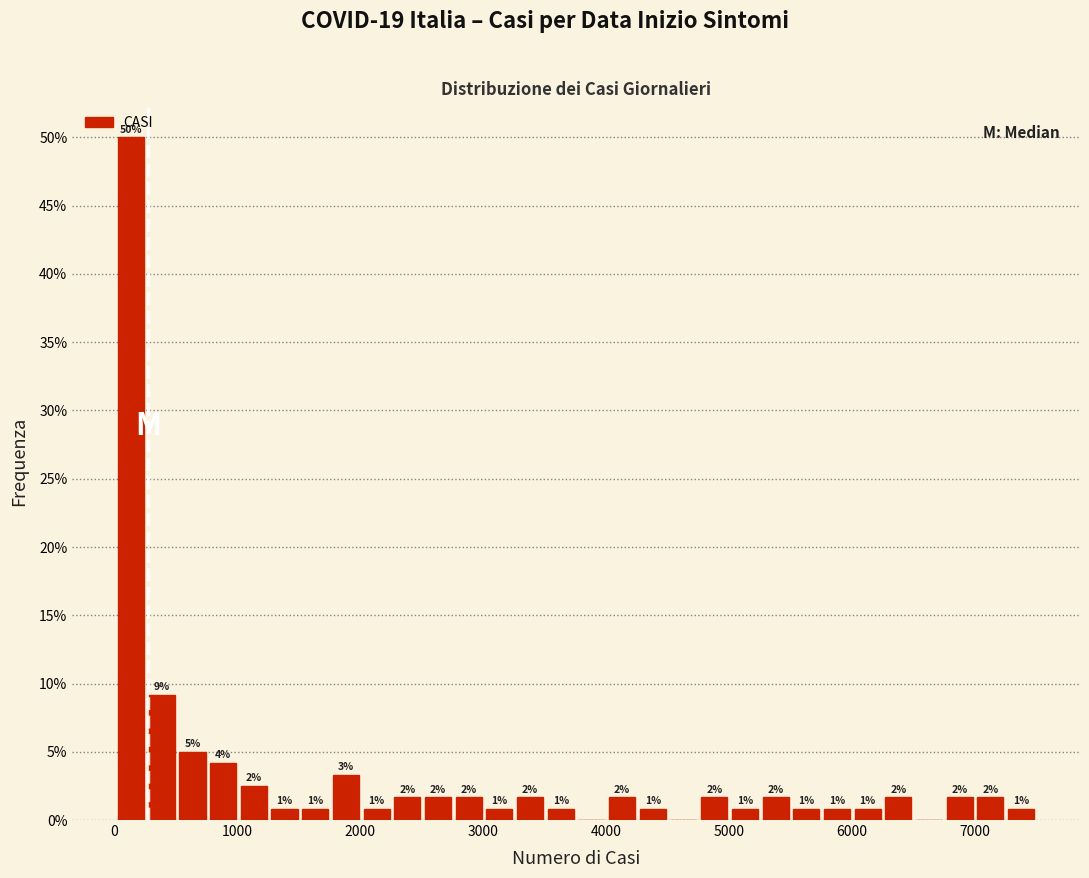

Around what value on the x-axis is the tallest bar? Give the approximate position of its centre, as read against the axis.

100